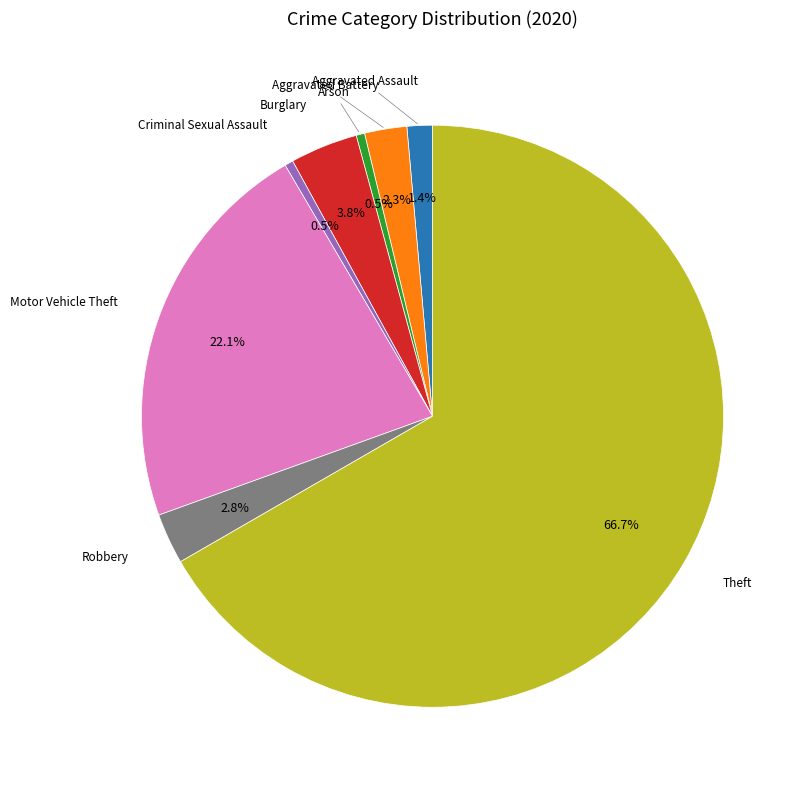

How many slices are in this pie chart?

8